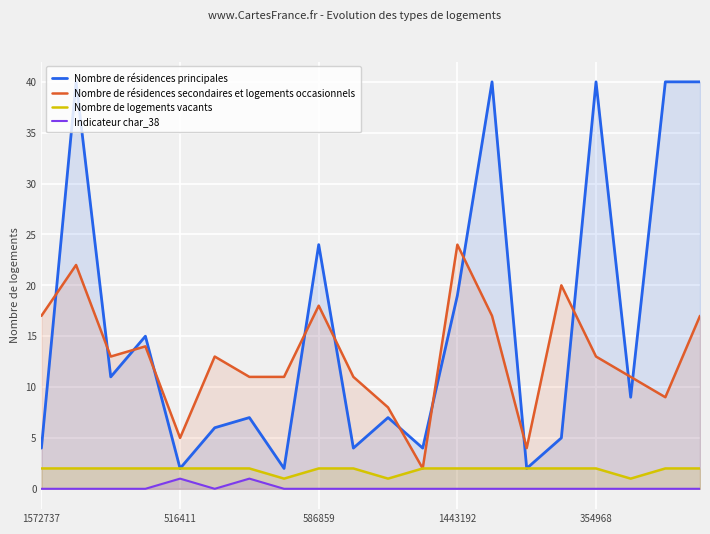

What is the difference between the second highest and second lowest values in the Nombre de résidences secondaires et logements occasionnels series?

18